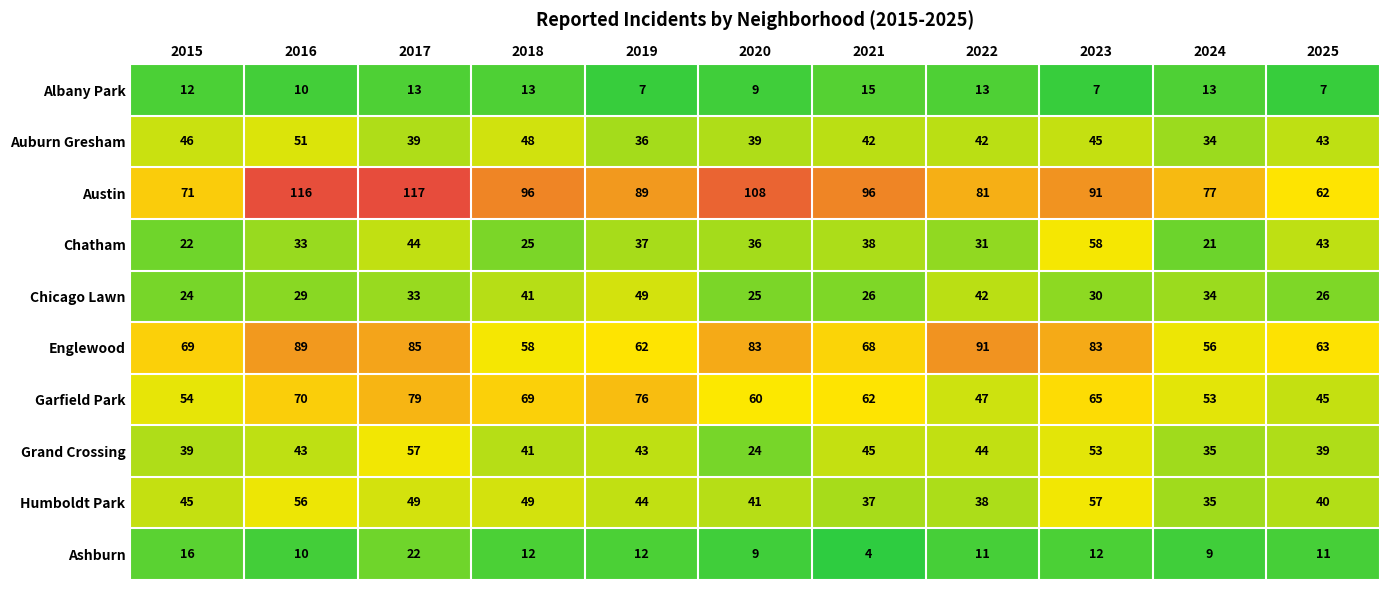

What is the difference between the maximum and minimum values in the Chicago Lawn series?

25